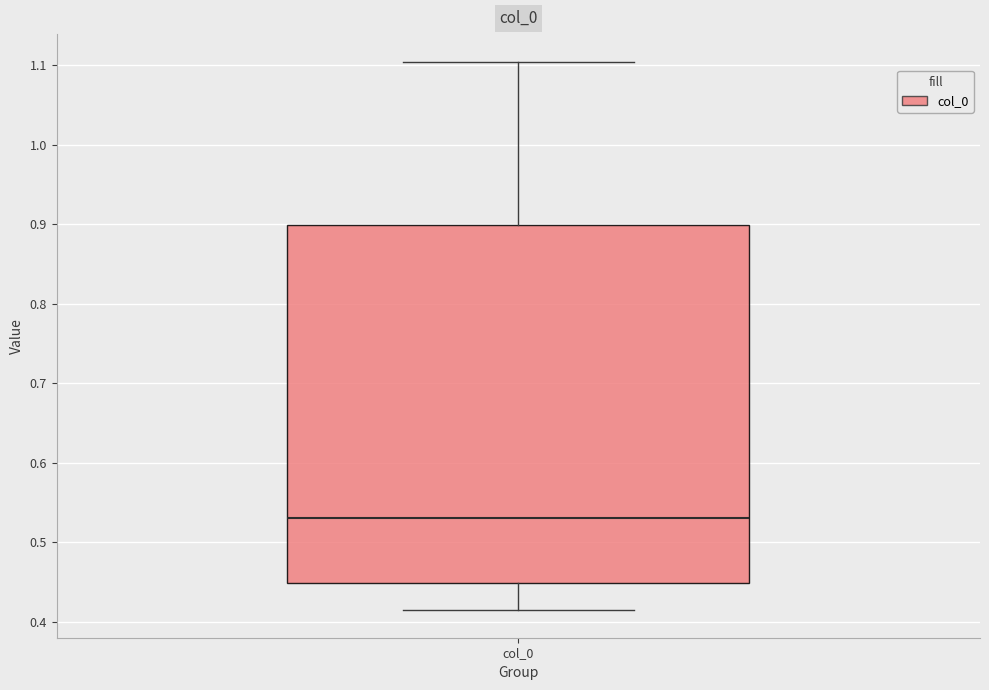

Where is the lower edge of the box for col_0 on the y-axis? The values are not printed on the chart, so give them approximately, as read against the axis.

0.45